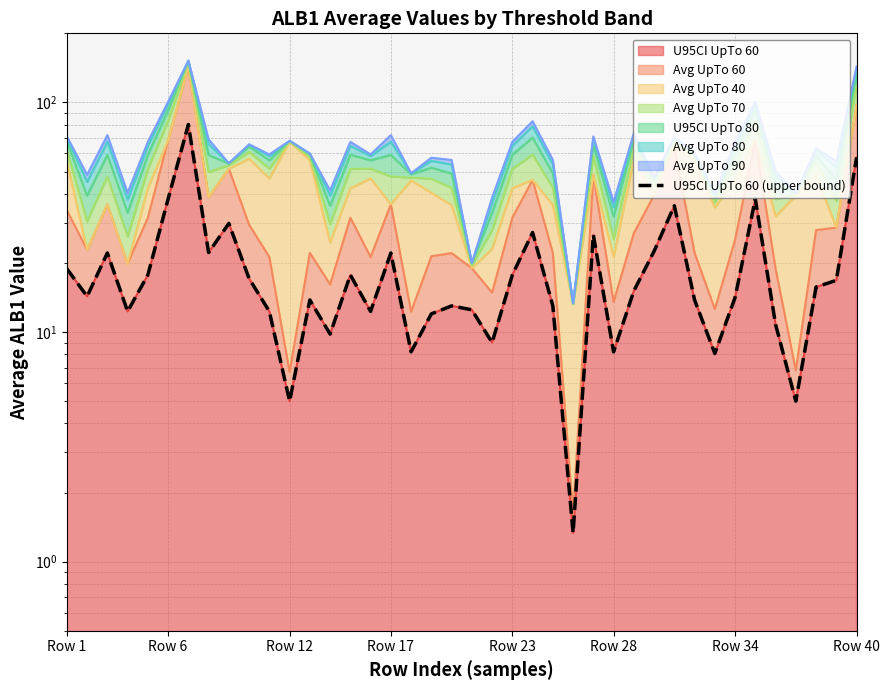

At which label does the data first exceed 15?

Row 1